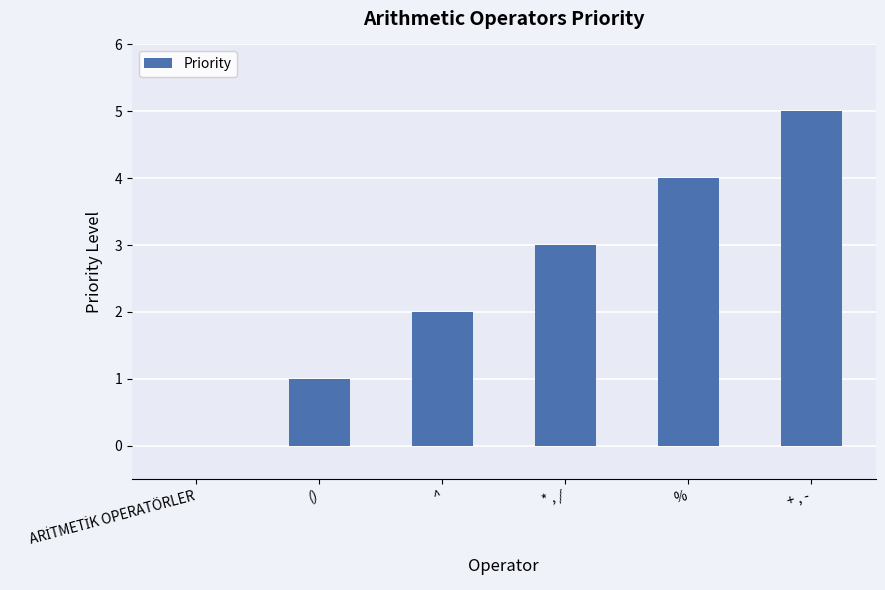

True or false: the data shows 2 at ().

False